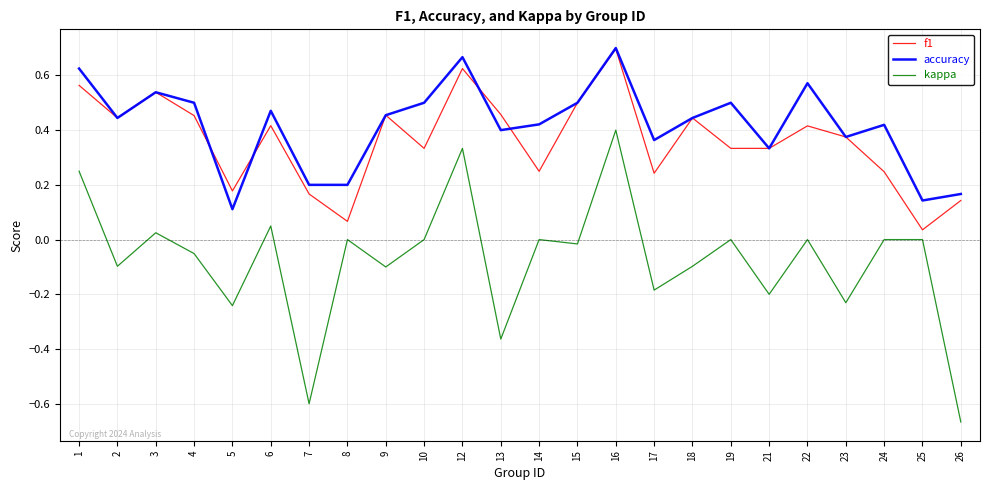

Which series changed the most between 7 and 18?

kappa